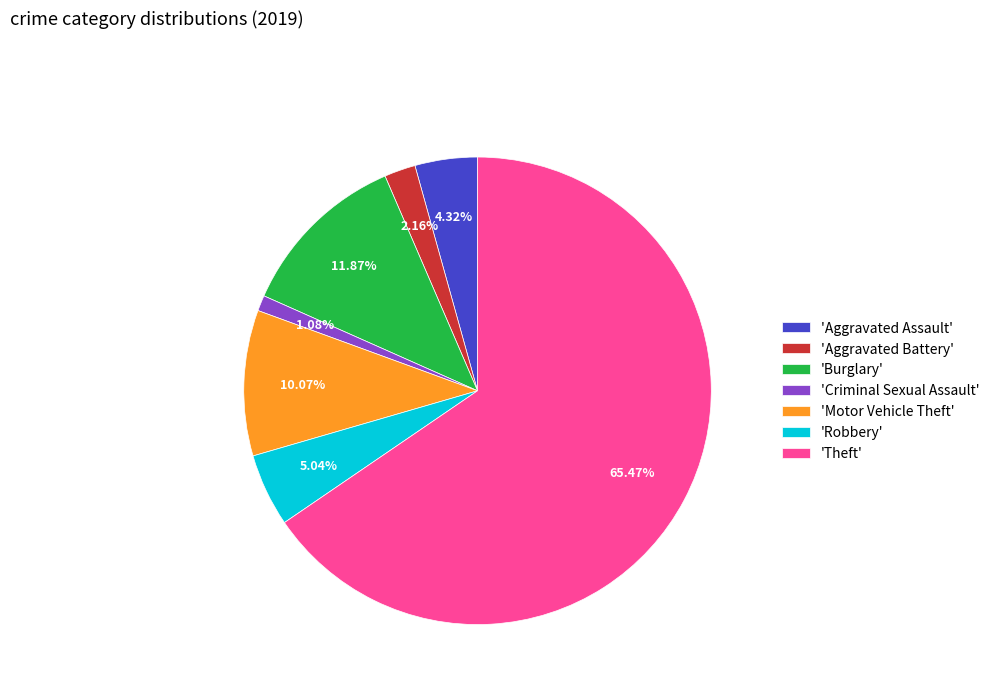

Which category accounts for the majority?

'Theft'